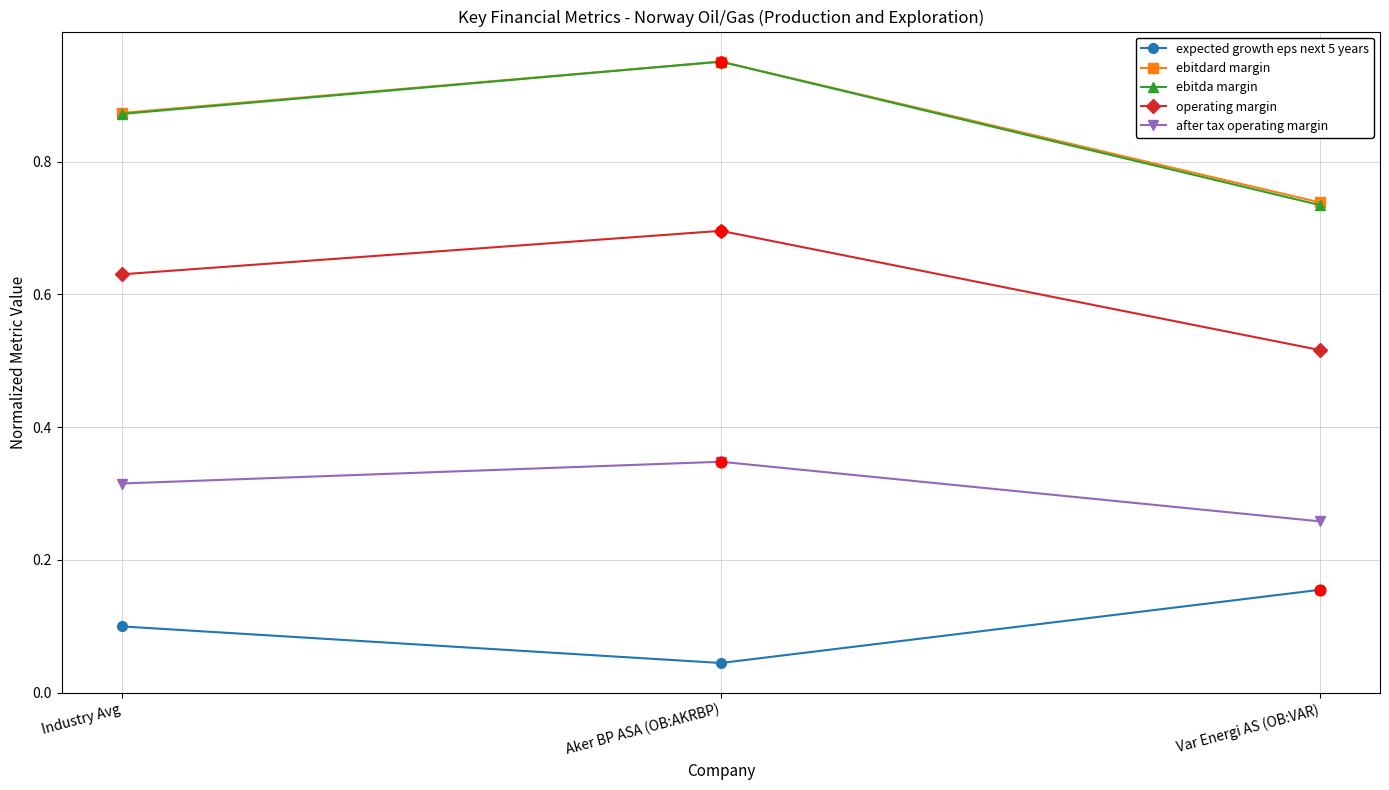

At how many categories does at least one series exceed 0?

3